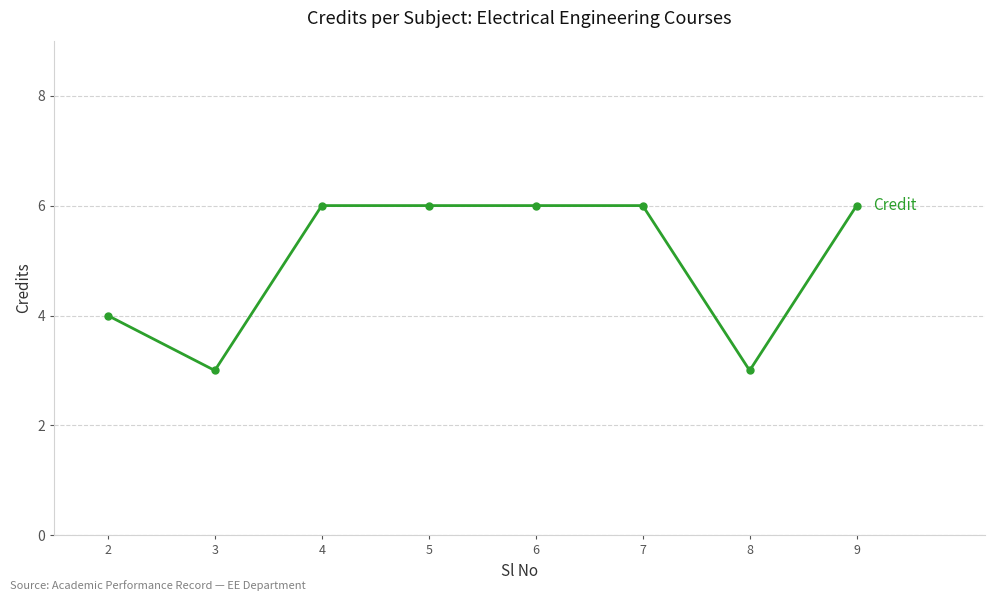

Does the chart have visible grid lines?

Yes